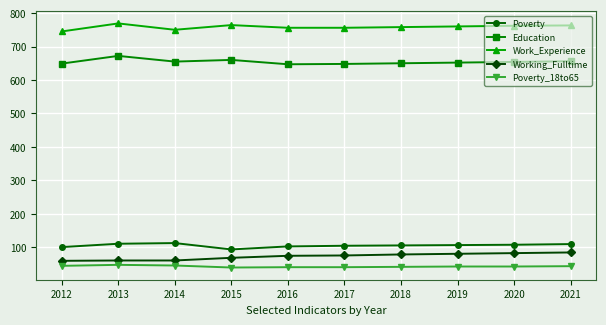

How many data points does each series have?

10